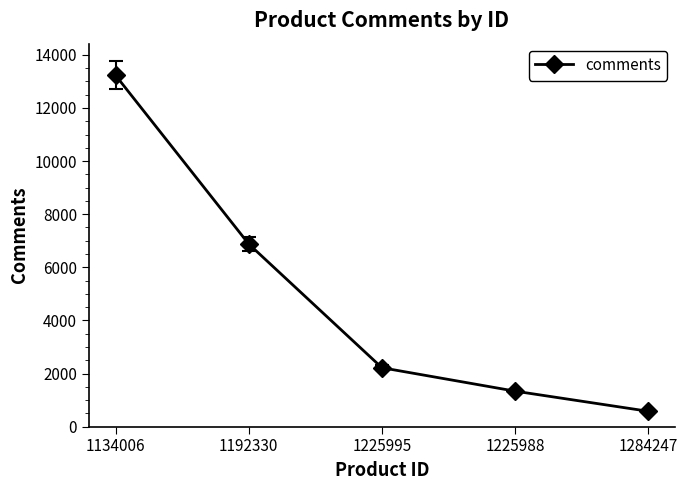

List the labels in order of value, smallest first.

1284247, 1225988, 1225995, 1192330, 1134006